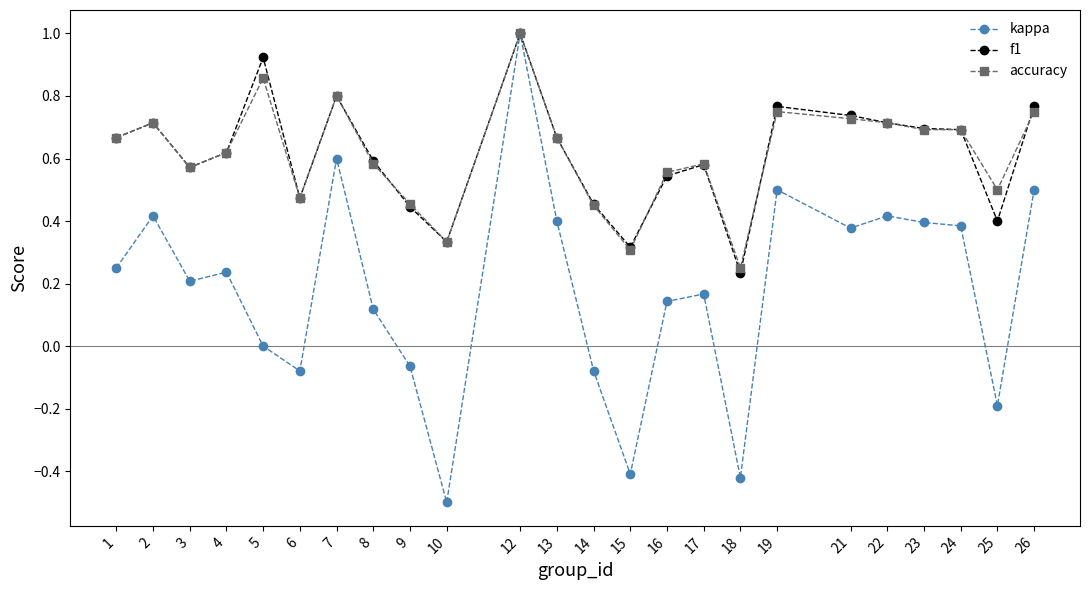

Which series has the widest spread of values?

kappa